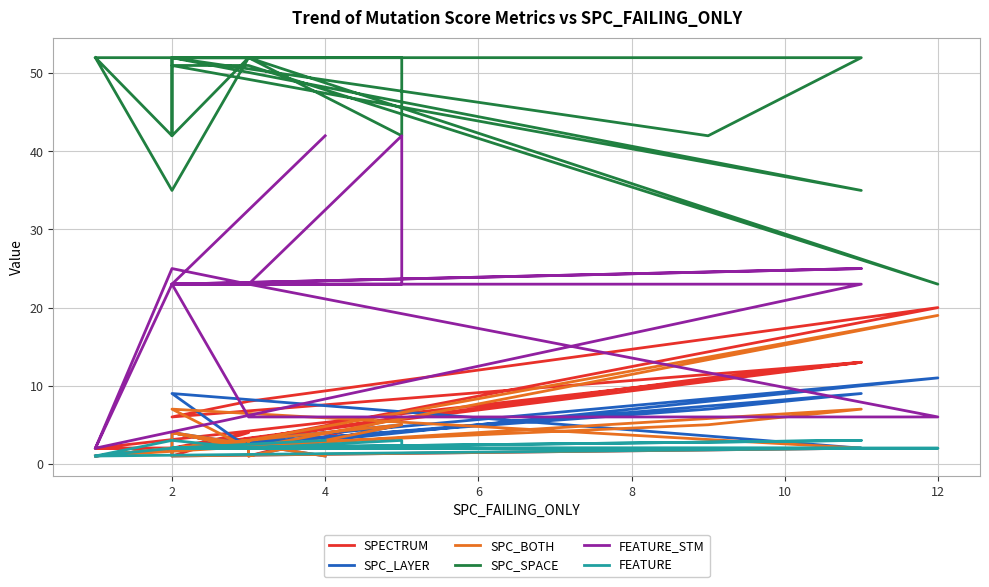

What is the label of the 25th point from the left?

4